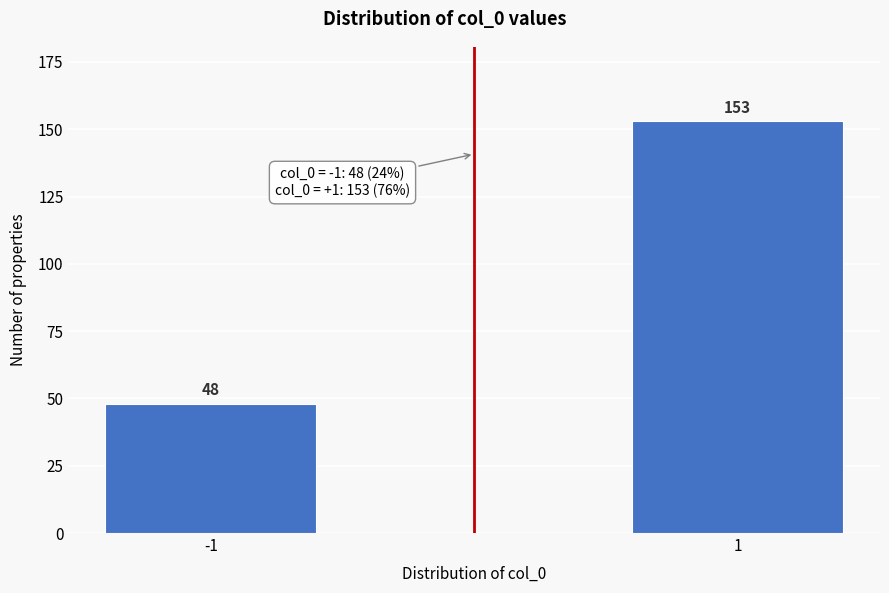

Reading right to left, what are all the values shown in this chart?

1=153	-1=48